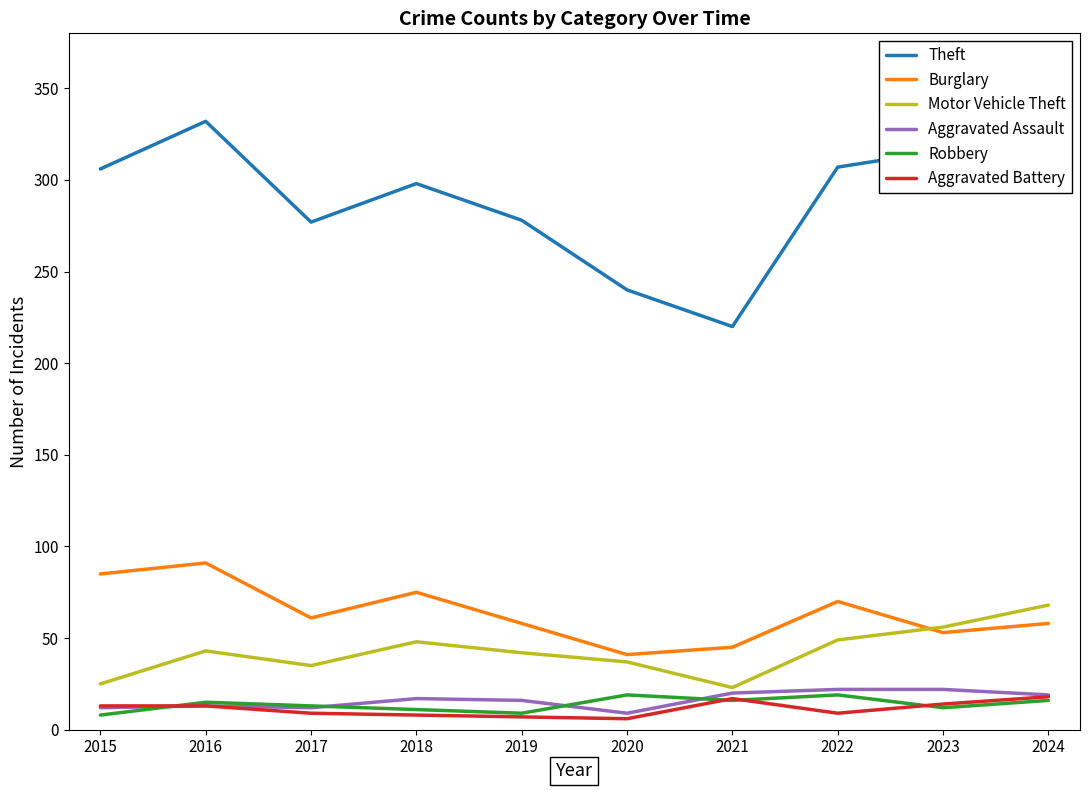

What is the maximum value for Aggravated Battery?

18